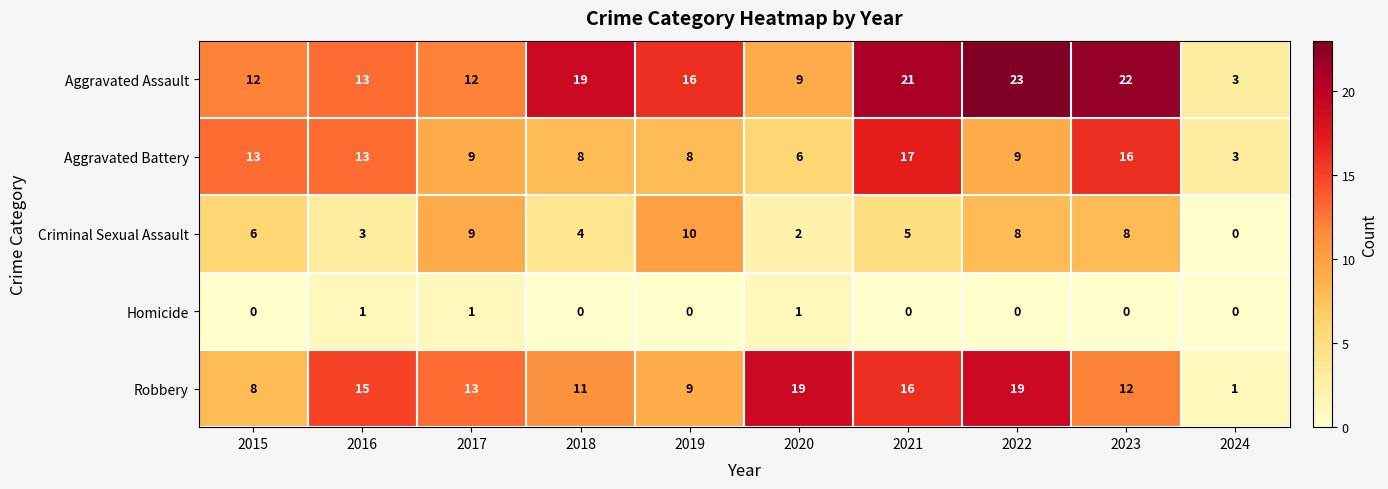

What is the difference between the second highest and minimum values in the Aggravated Assault series?

19